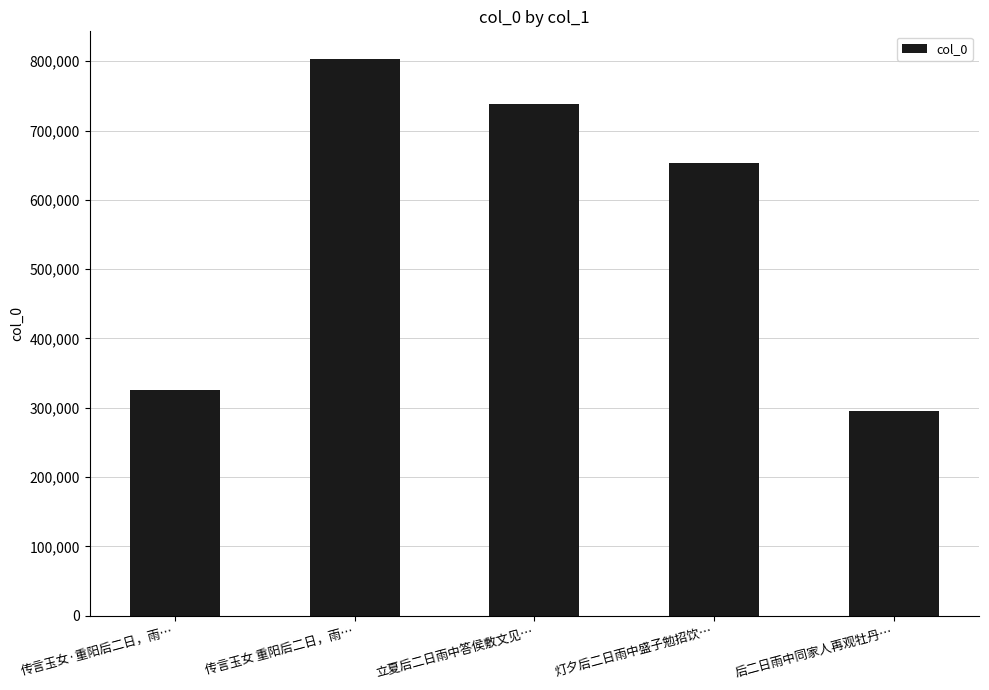

What is the maximum value shown in the chart?

803017